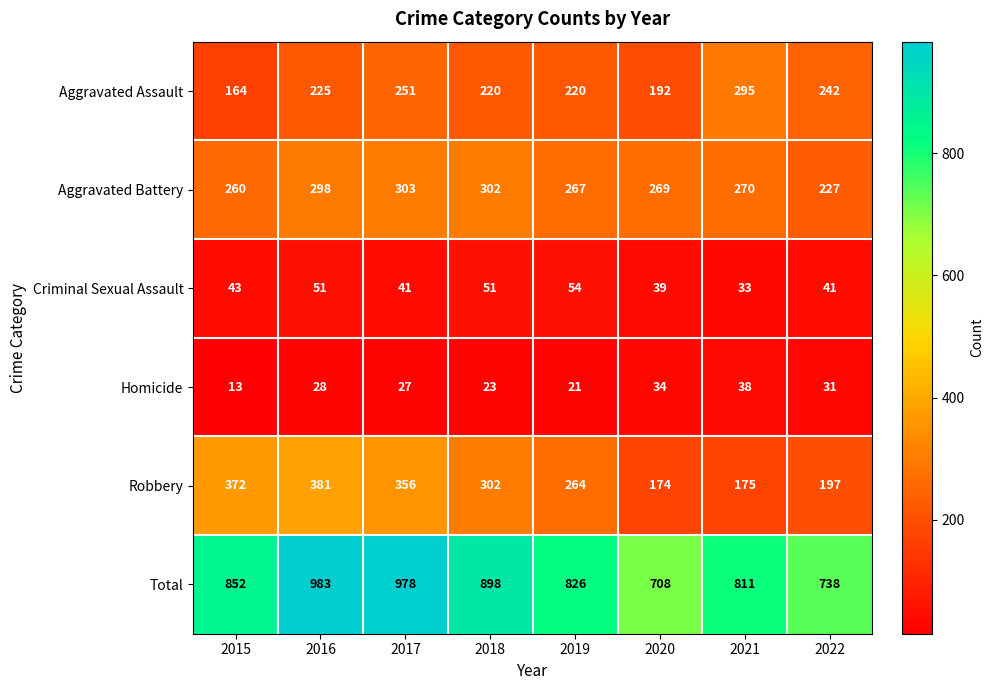

At which label does Aggravated Assault reach its minimum?

2015